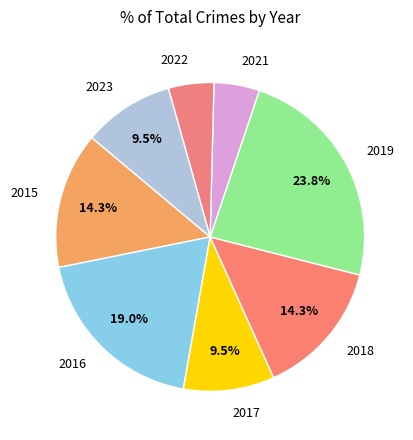

How many slices are in this pie chart?

8